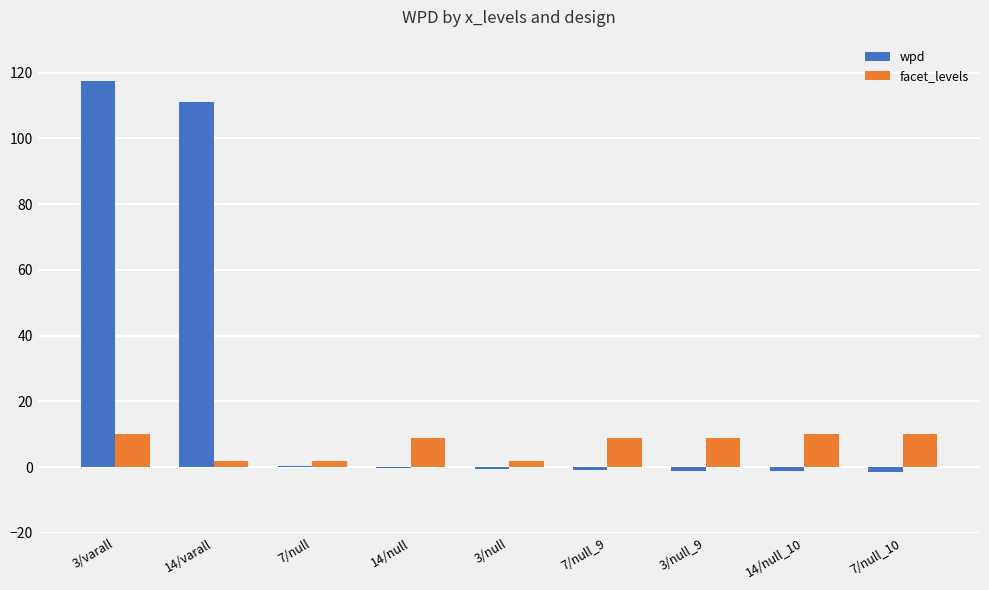

The value of facet_levels at 7/null_10 is 10.0. True or false?

True